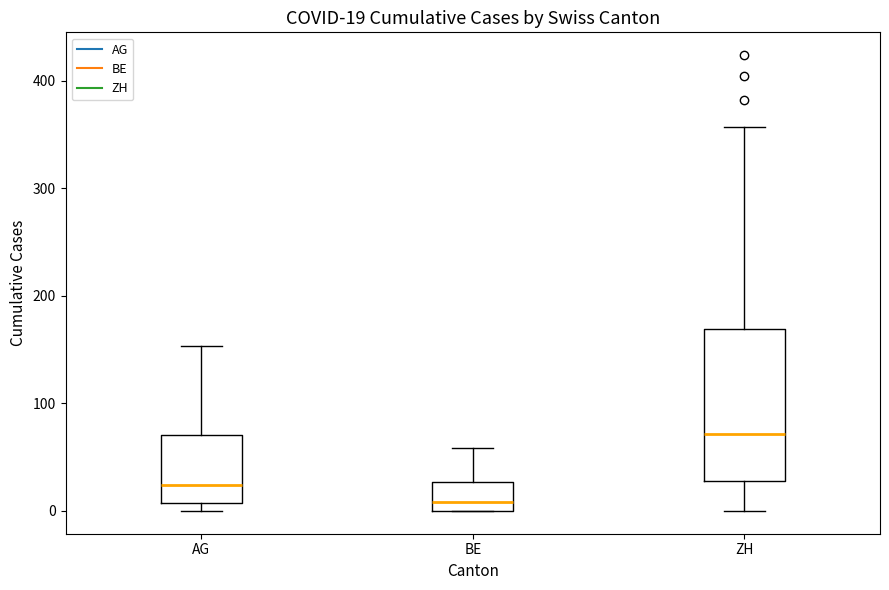

Which box is the tallest, from its lower edge to its upper edge?

ZH